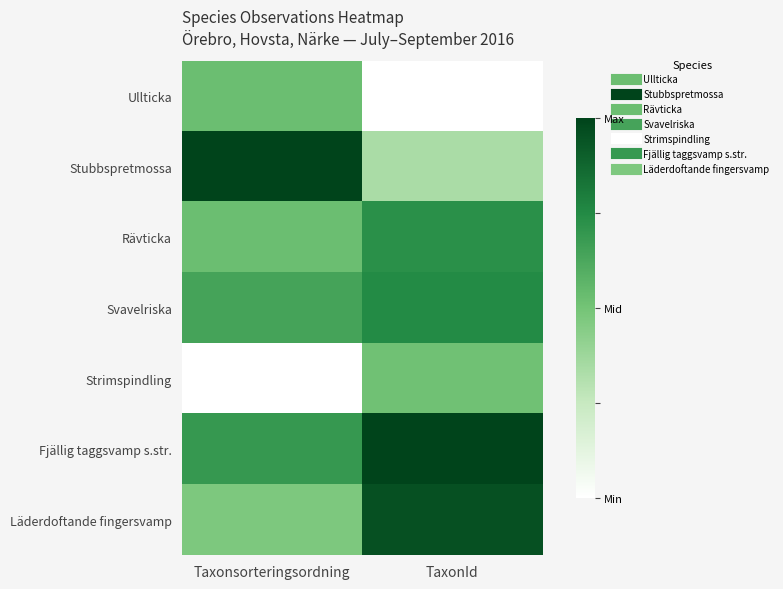

What is the difference between the highest and lowest values at Taxonsorteringsordning?

1.0